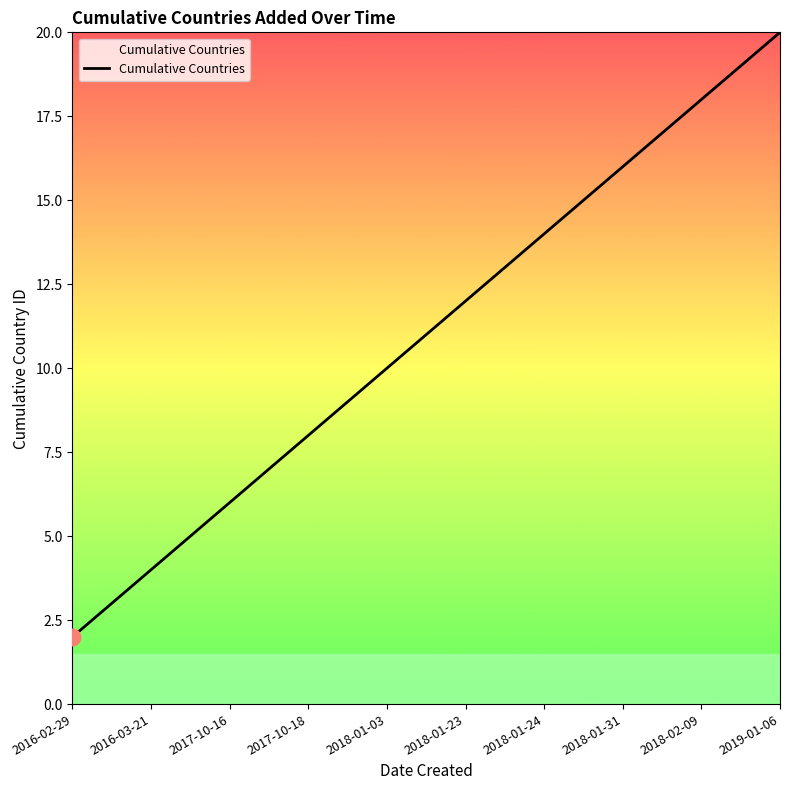

Does the chart have visible grid lines?

No